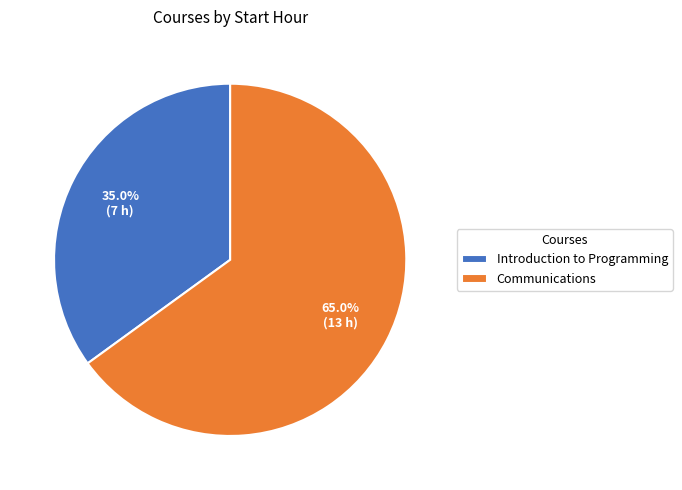

Count the number of slices in the pie.

2